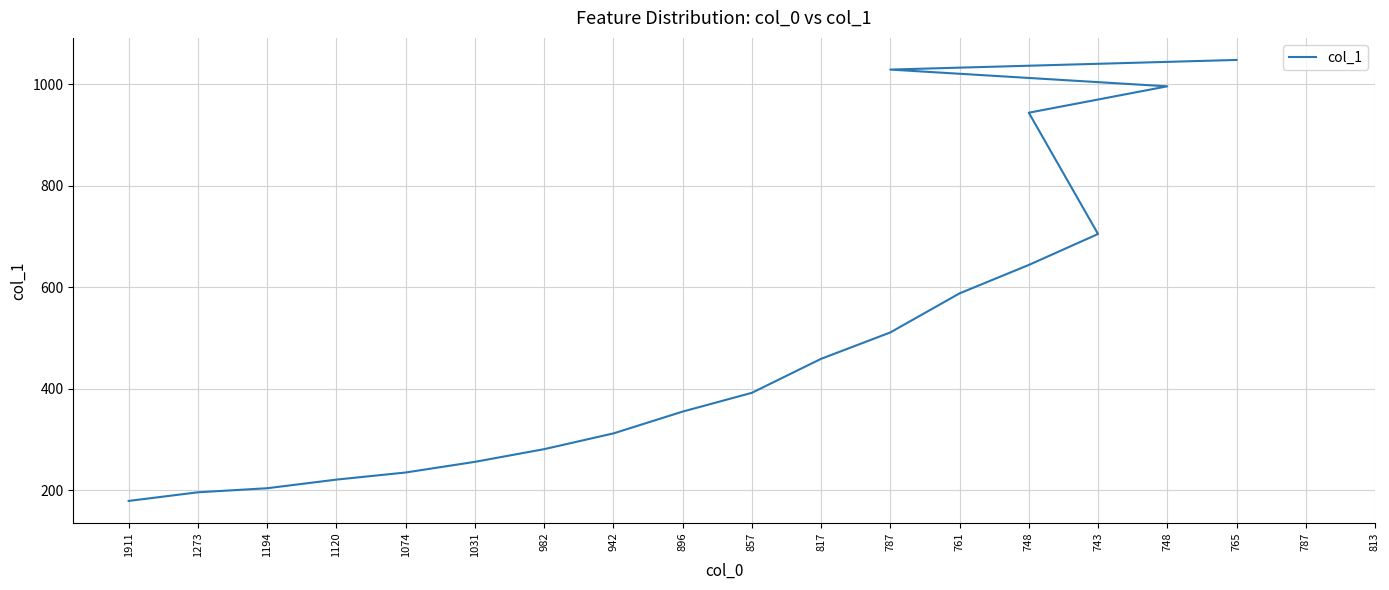

What value does the data have at 748?

644